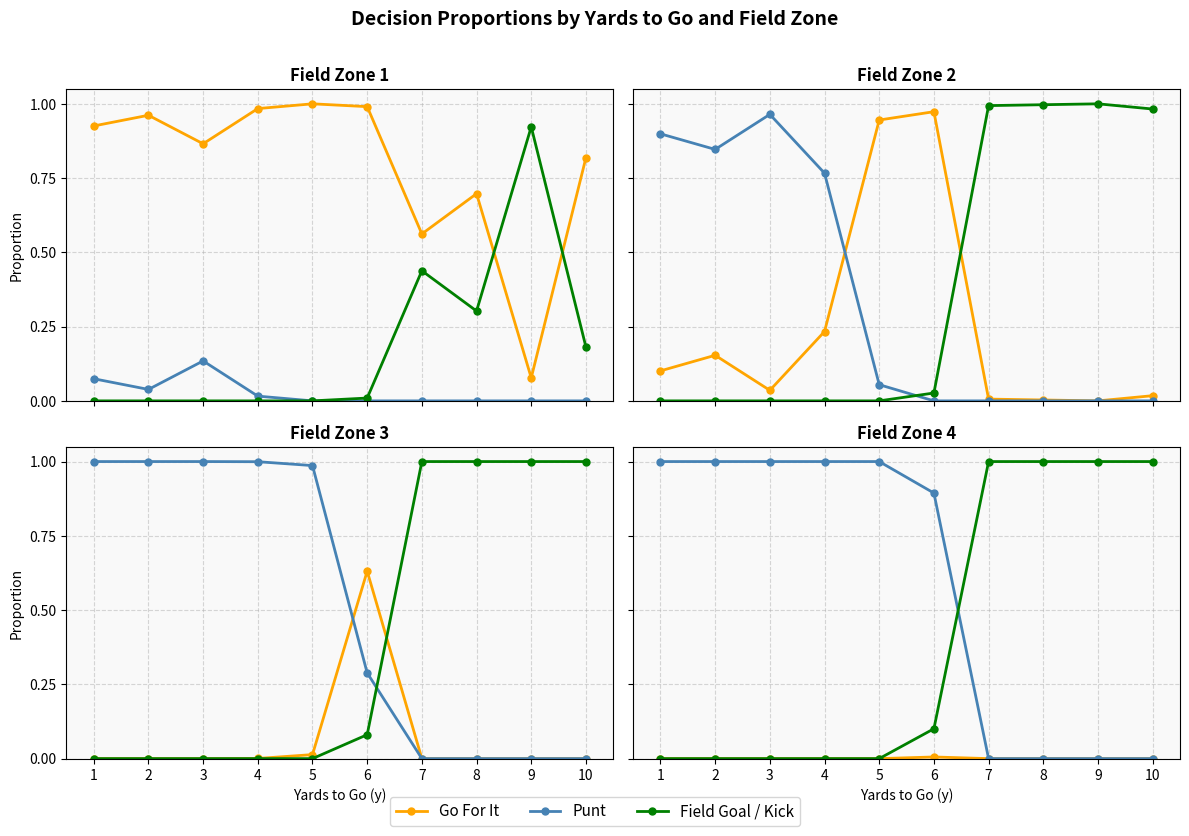

How many lines are shown in the chart?

3